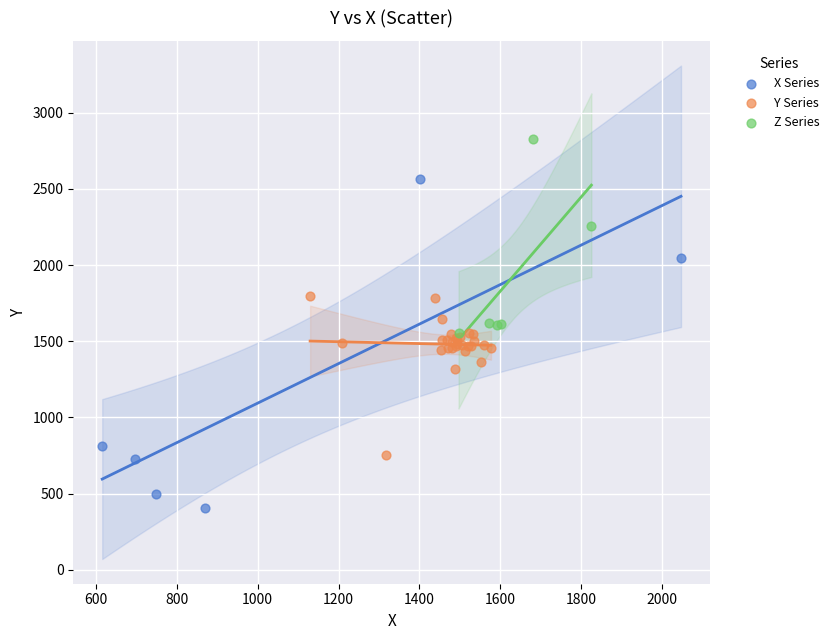

Which series contains the lowest Y value?

X Series